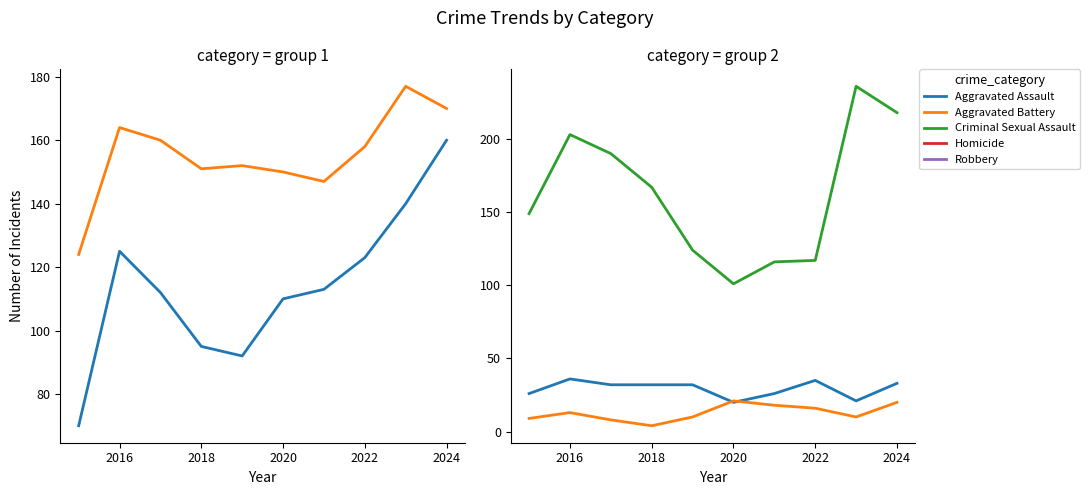

Which series has the widest spread of values?

Robbery